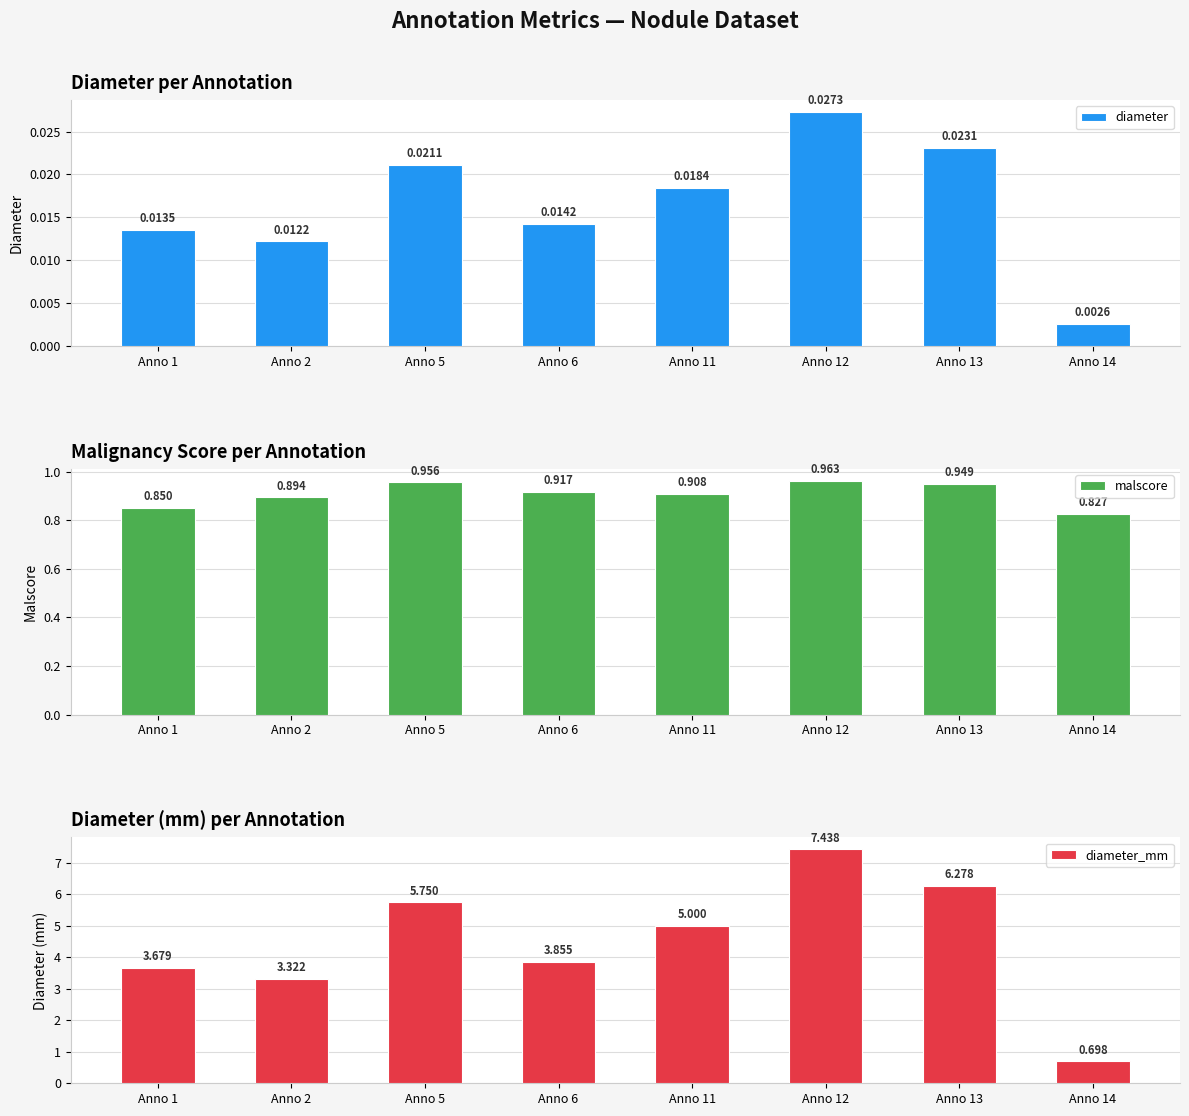

List the labels in order of malscore value, smallest first.

Anno 14, Anno 1, Anno 2, Anno 11, Anno 6, Anno 13, Anno 5, Anno 12